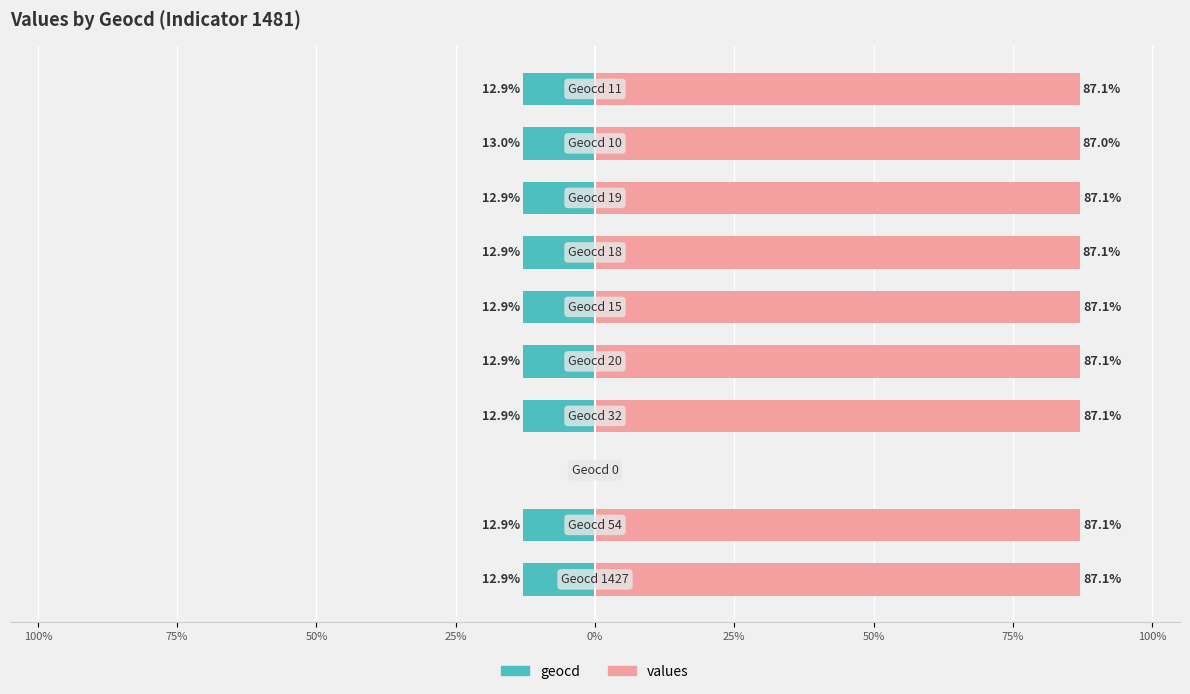

Which series has the largest range (max minus min)?

values